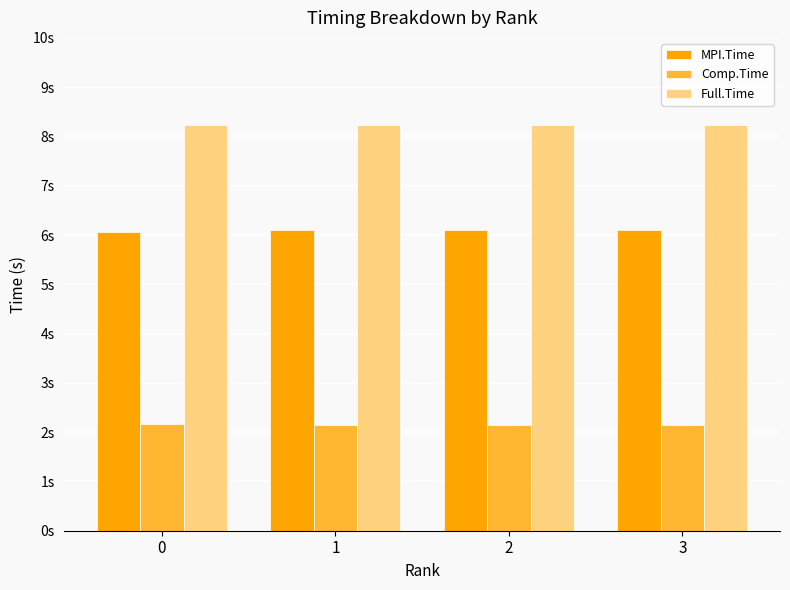

Is the value of MPI.Time at 1 greater than the value of Comp.Time at 2?

Yes